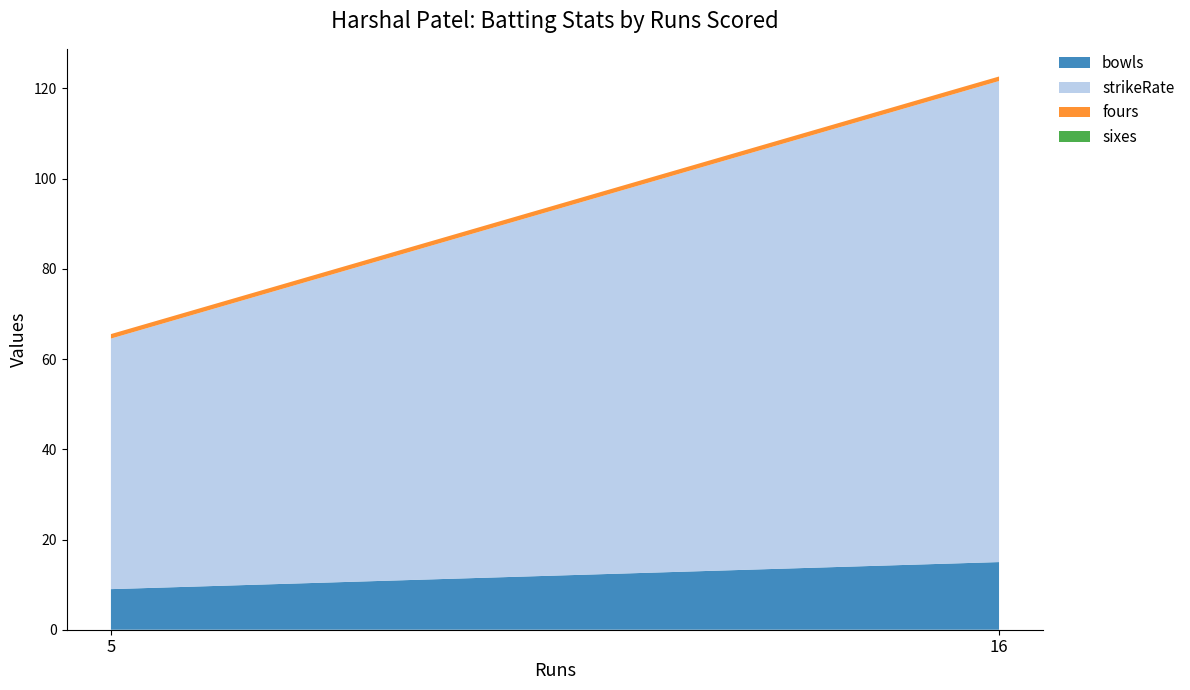

Reading left to right, transcribe all the data shown in this chart.

bowls: 5=9.0	16=15.0
strikeRate: 5=55.5	16=106.7
fours: 5=1.0	16=1.0
sixes: 5=0.0	16=0.0